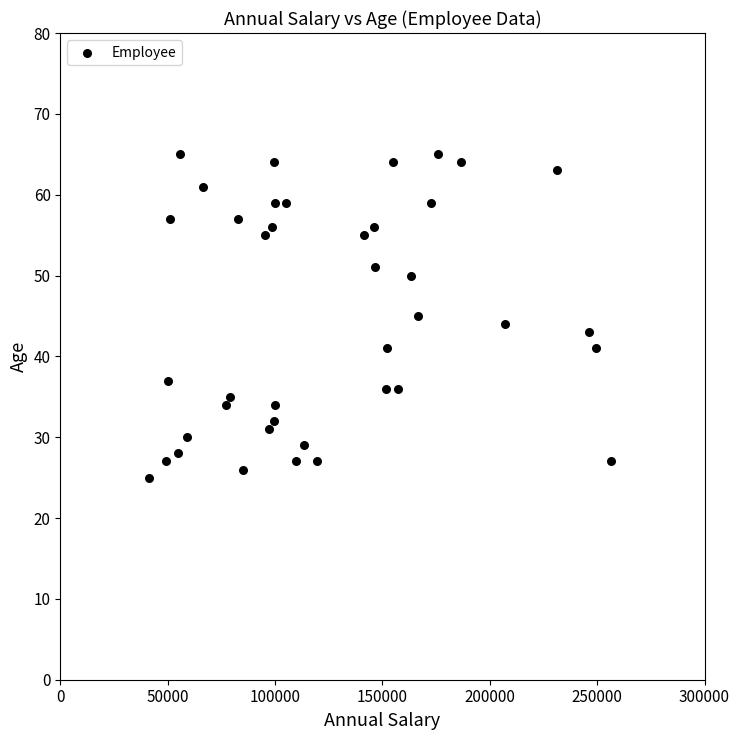

What is the range of Y values (max minus min)?

40